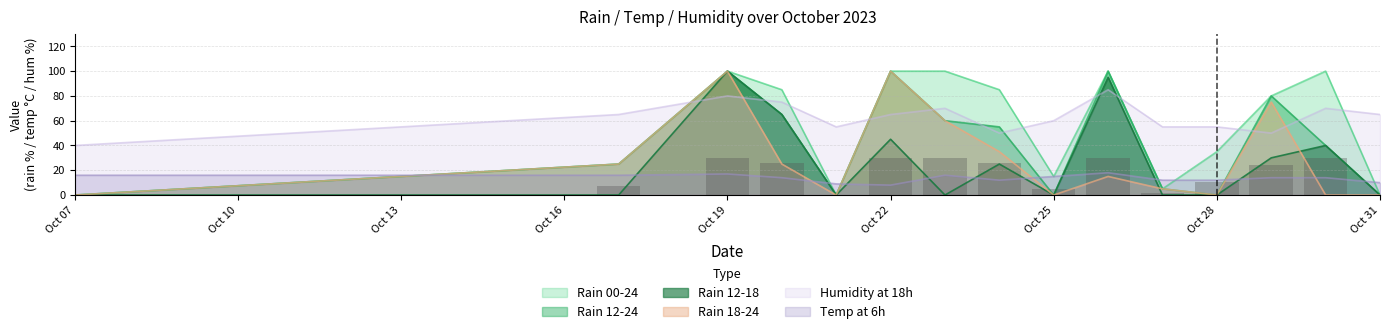

Read the rain_00-24 value at 2023-10-27.

1.5